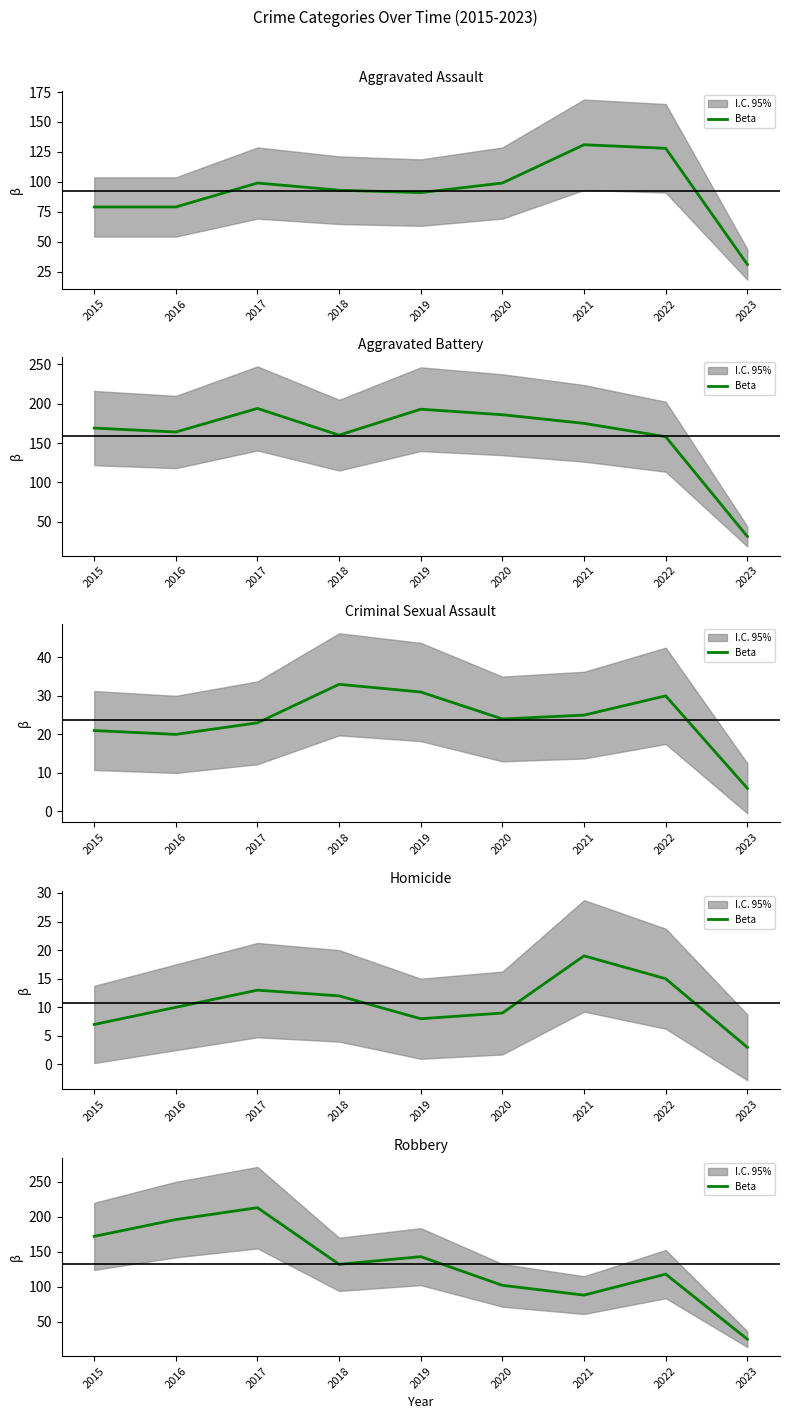

At which label is the value closest to 119?

2022